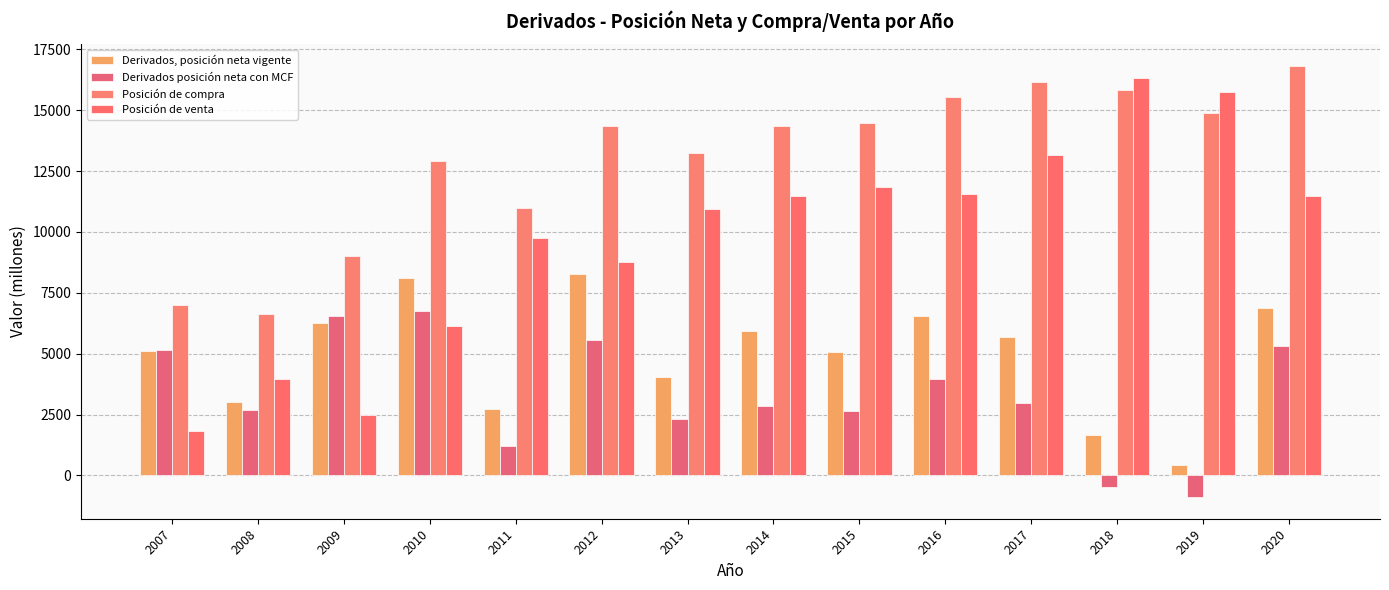

How many bars are there in each group?

4